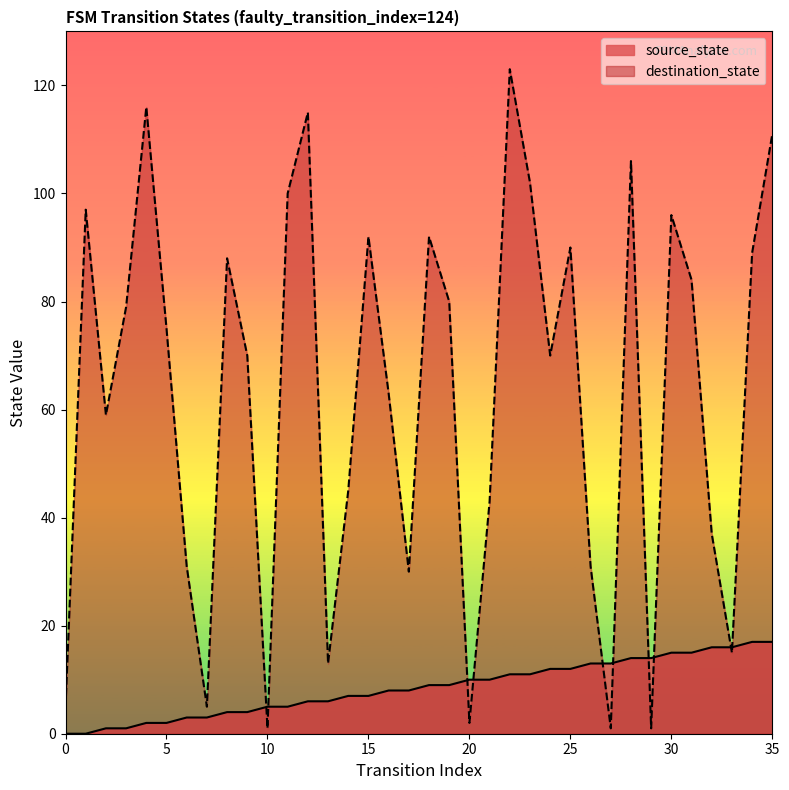

Is the value of source_state at 30 greater than the value of destination_state at 2?

No